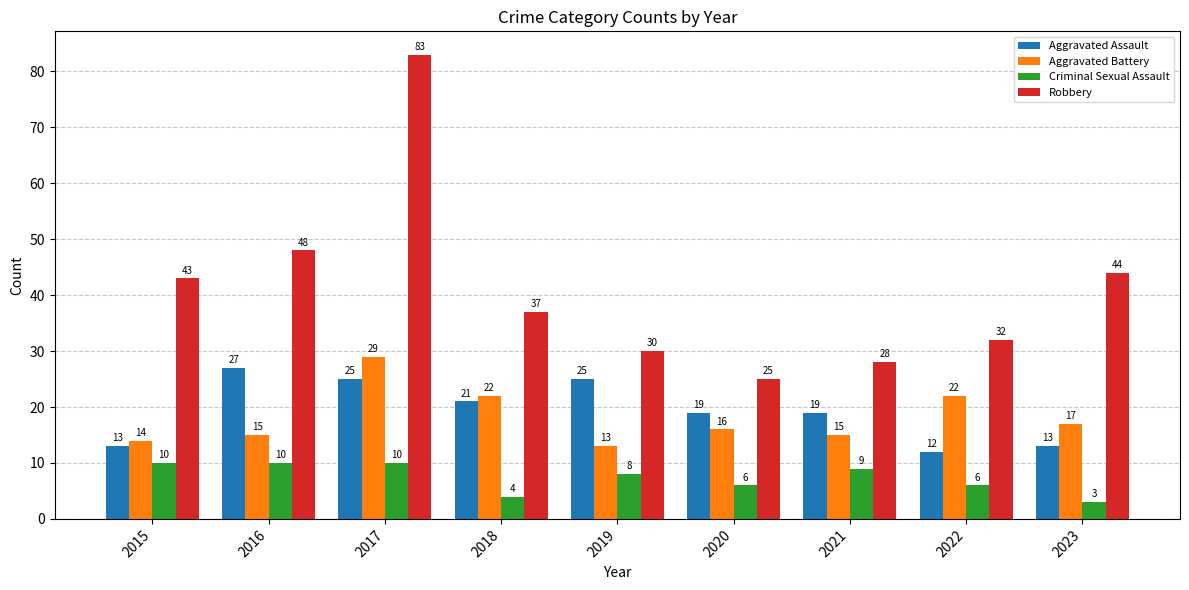

How many values in the Aggravated Battery series are below 16?

4